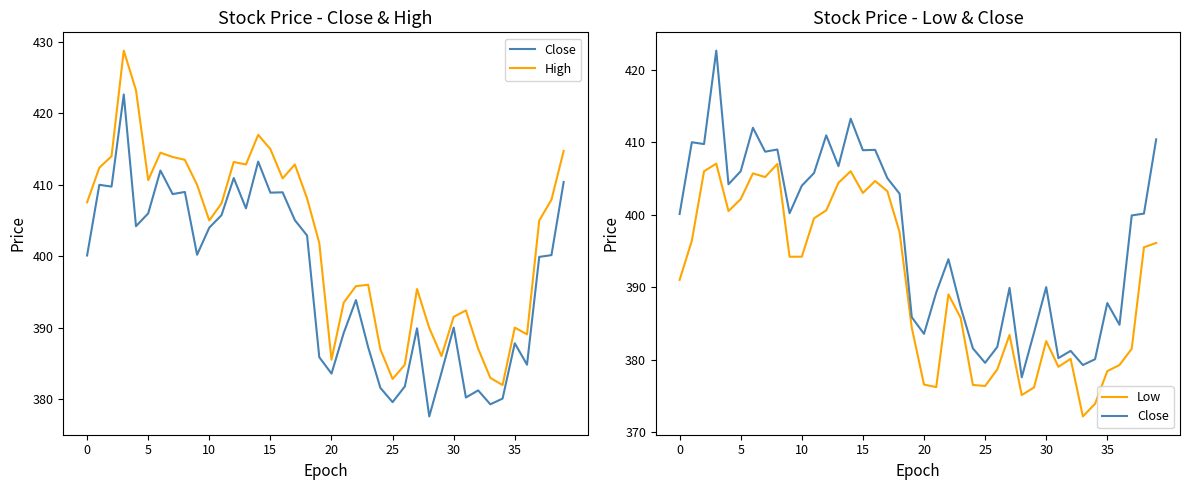

Which label corresponds to the smallest value in the chart?

33